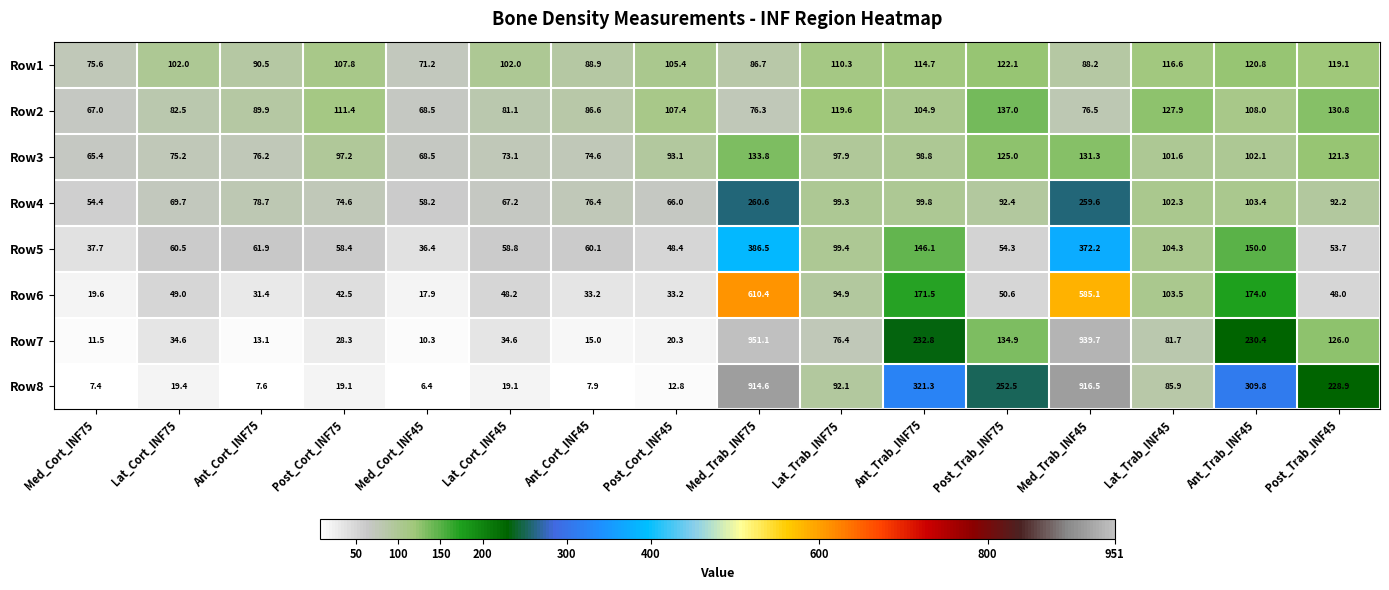

At which category is the sum across all series the highest?

Med_Trab_INF75